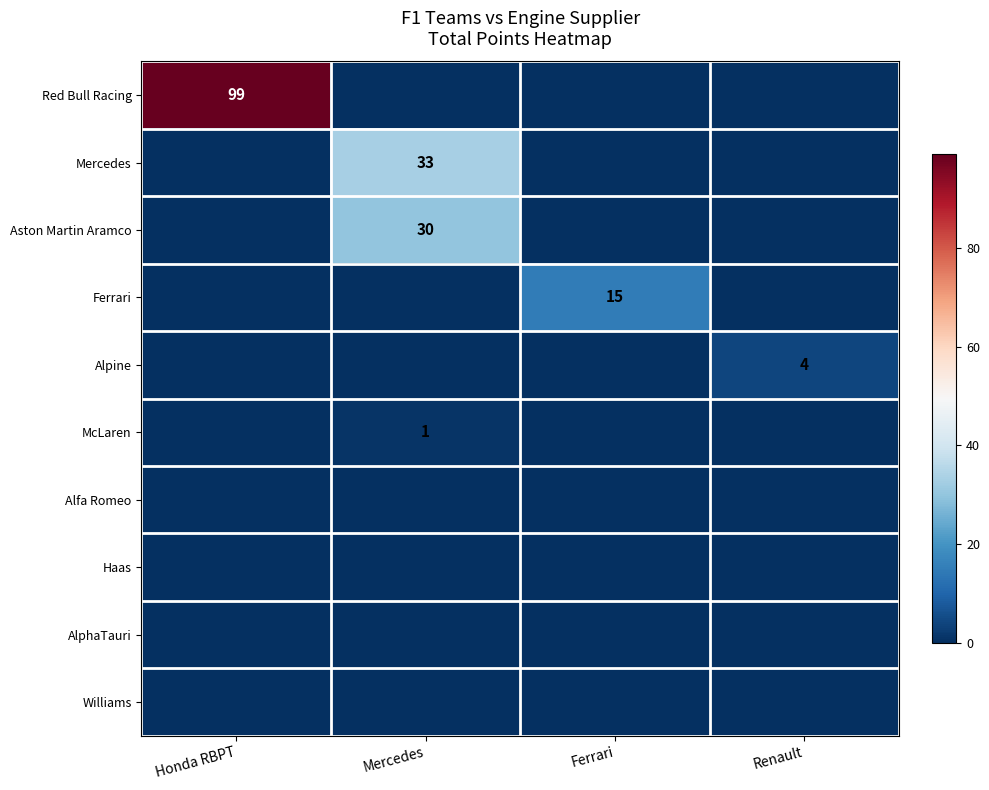

Is it true that McLaren equals 1 at Mercedes?

True